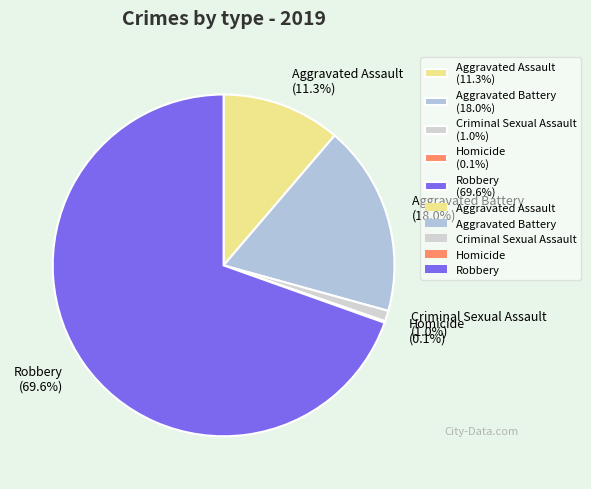

What is the ratio of the value at Robbery (69.6%) to the value at Aggravated Battery (18.0%)?

3.9